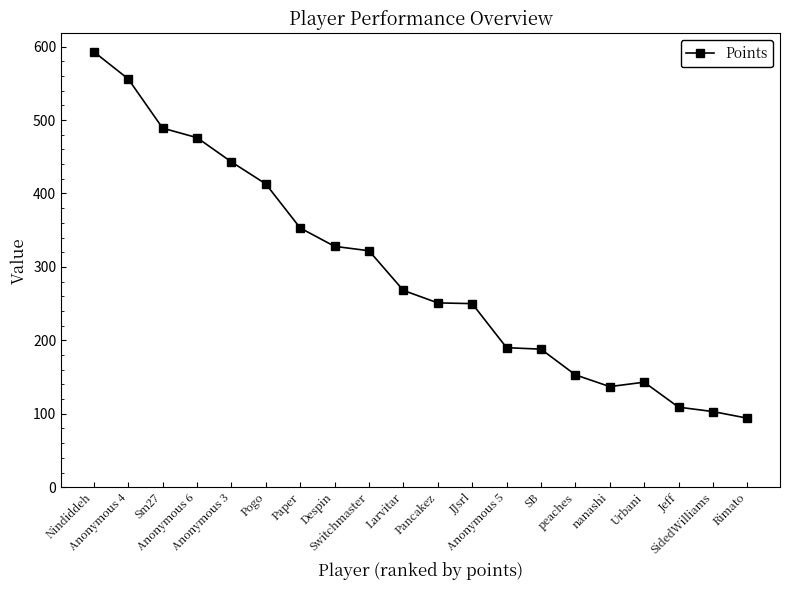

Does the chart display data point markers on the line(s)?

Yes